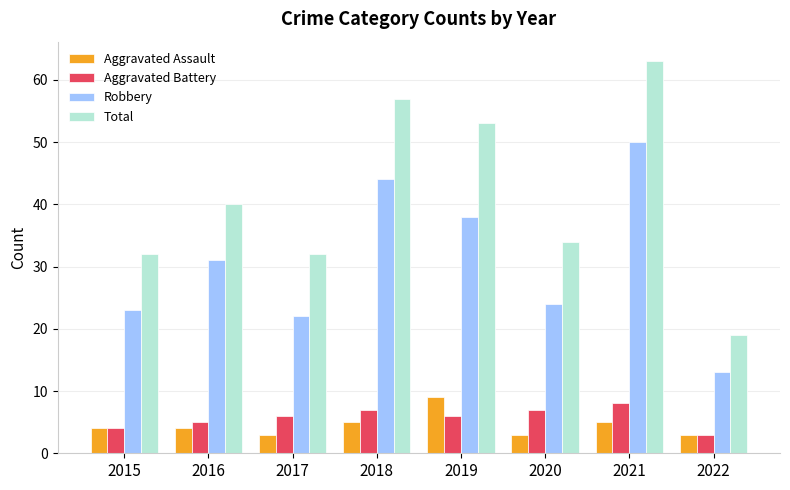

Is it true that Aggravated Assault equals 3 at 2022?

True